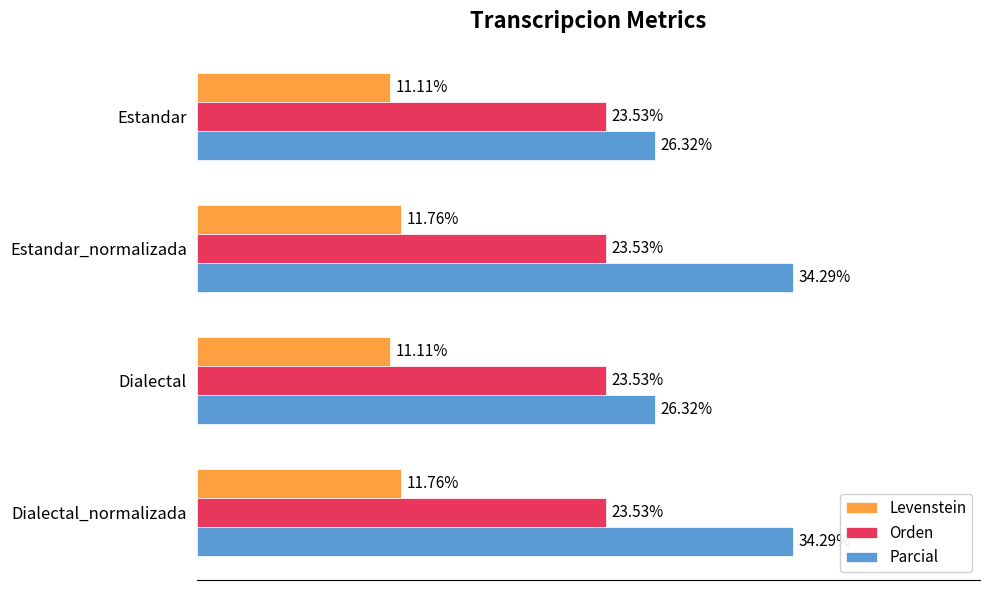

Is the value of Levenstein at Dialectal_normalizada greater than the value of Parcial at Dialectal?

No